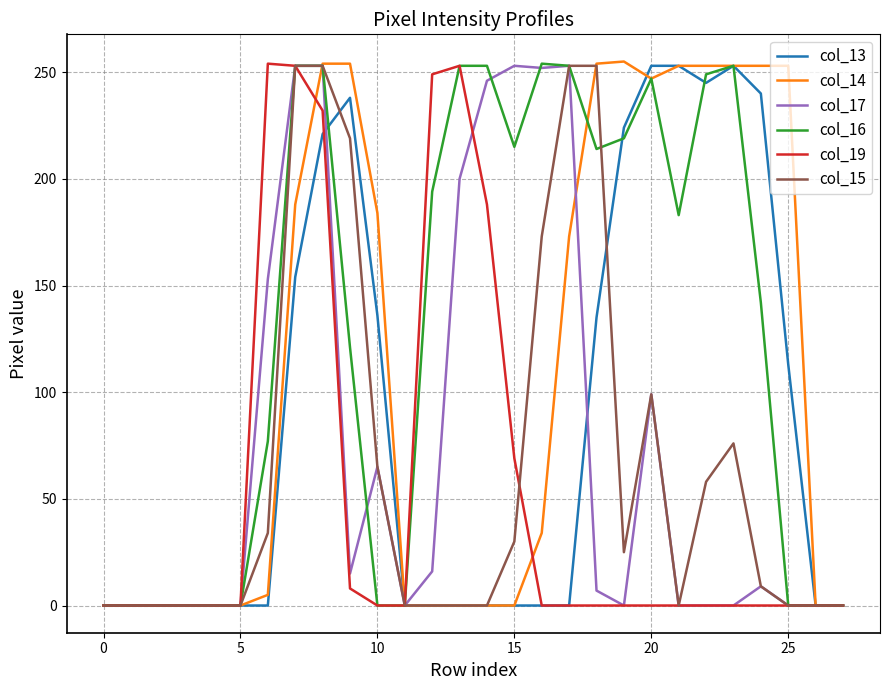

Which series has the largest total across all categories?

col_16